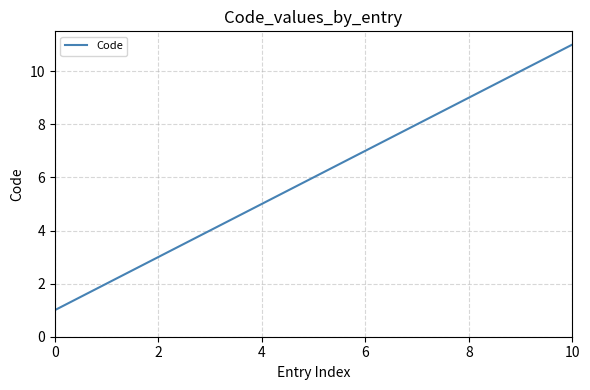

What is the difference between the second highest and second lowest values?

8